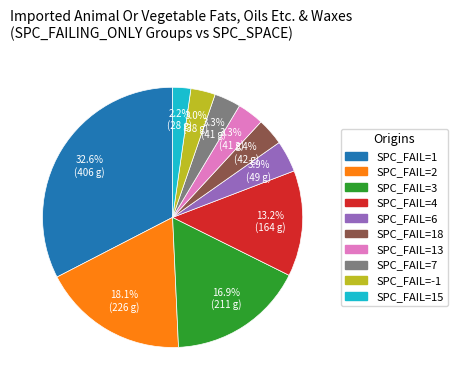

Count the number of slices in the pie.

10